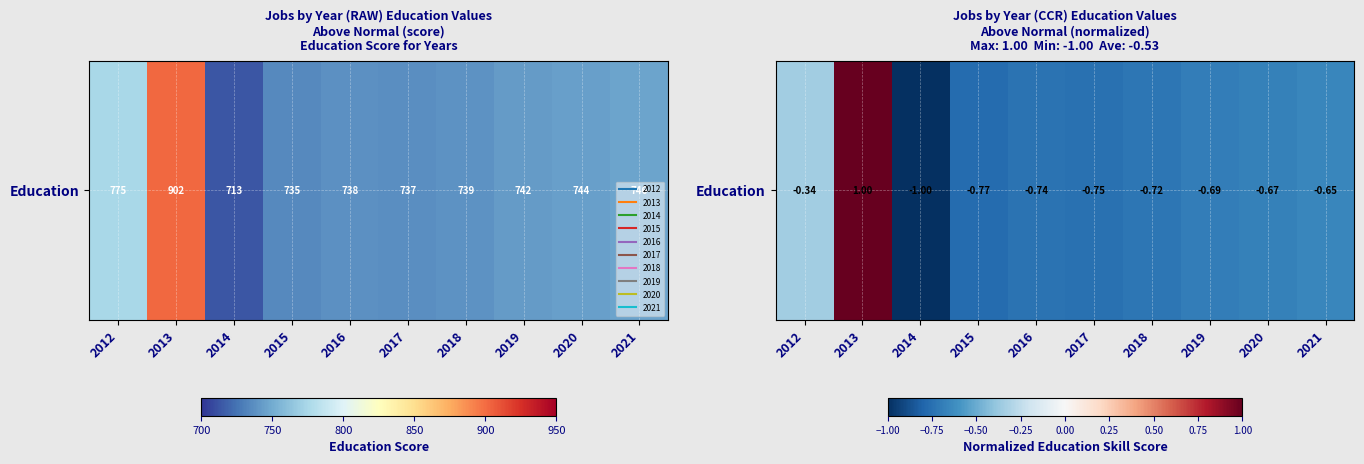

The value at 2013 is 1.0. True or false?

True